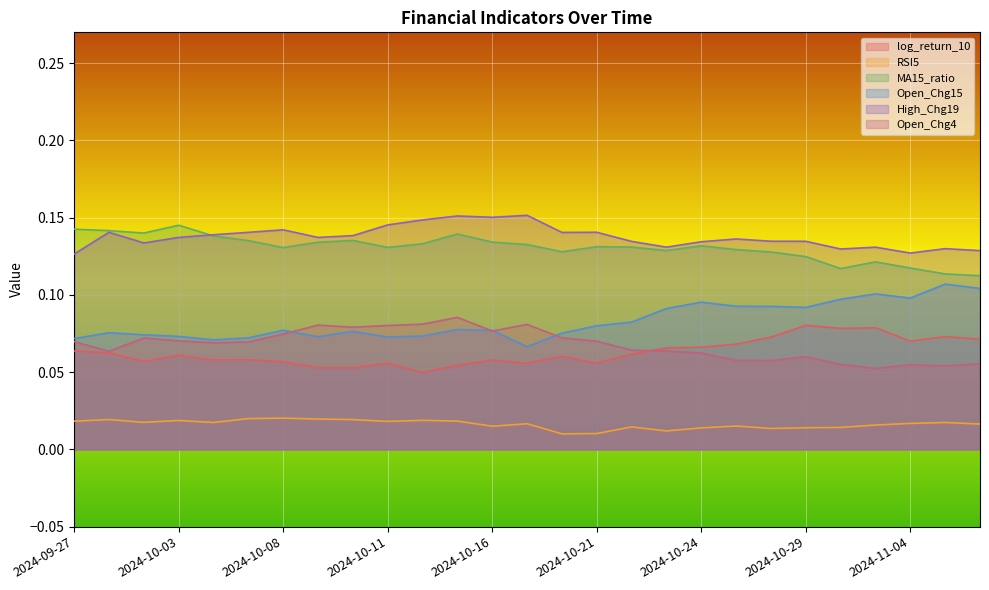

What is the difference between the highest and lowest values at 2024-11-04?

0.1